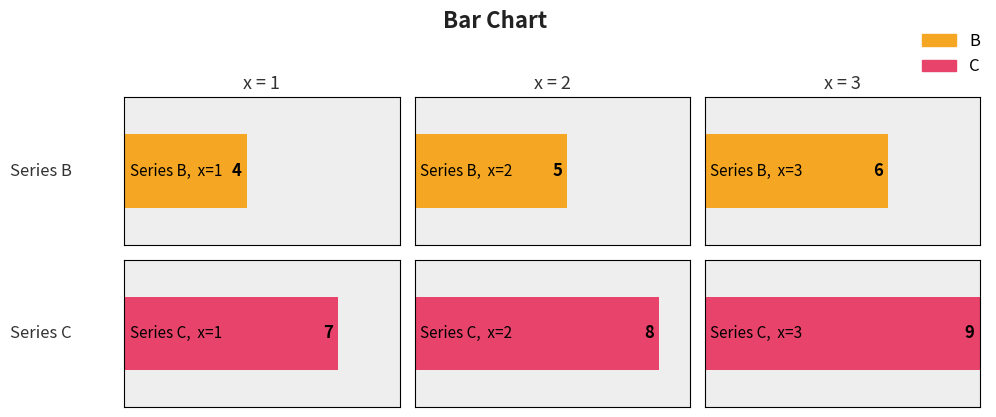

True or false: B has a value of 4 at 1.

True